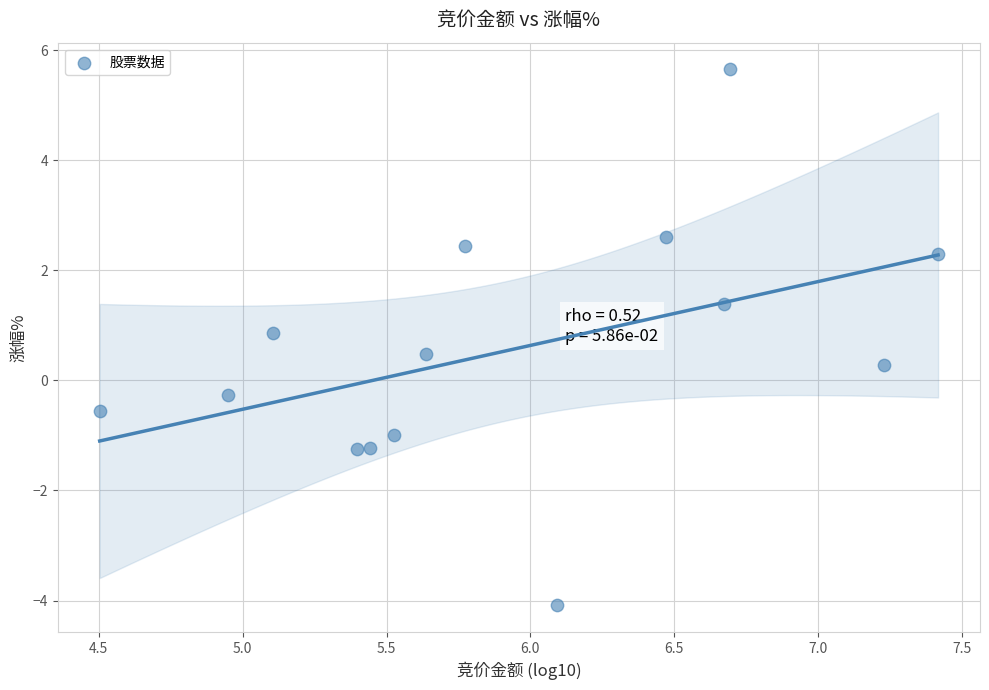

What is the range of Y values (max minus min)?

9.7